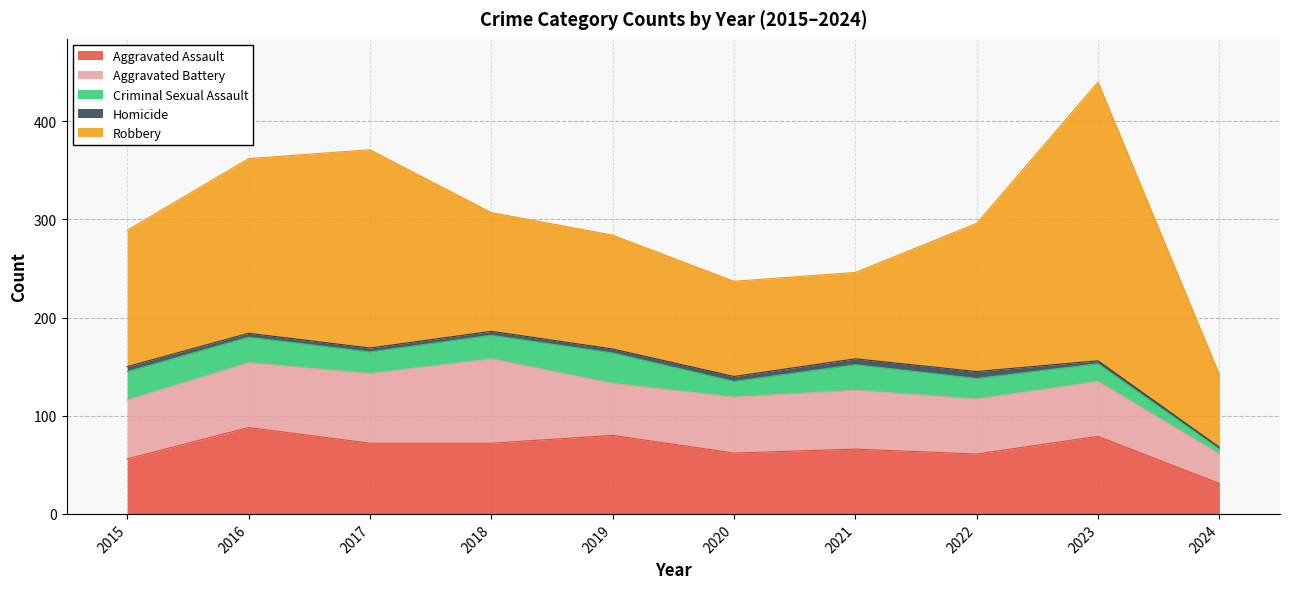

Reading left to right, extract all data points from this chart.

Aggravated Assault: 56	88	72	72	80	62	66	61	79	31
Aggravated Battery: 60	66	71	86	53	57	60	56	56	30
Criminal Sexual Assault: 29	26	22	24	31	16	26	21	18	5
Homicide: 5	4	4	4	4	5	6	7	3	2
Robbery: 139	178	202	121	116	97	88	151	284	74